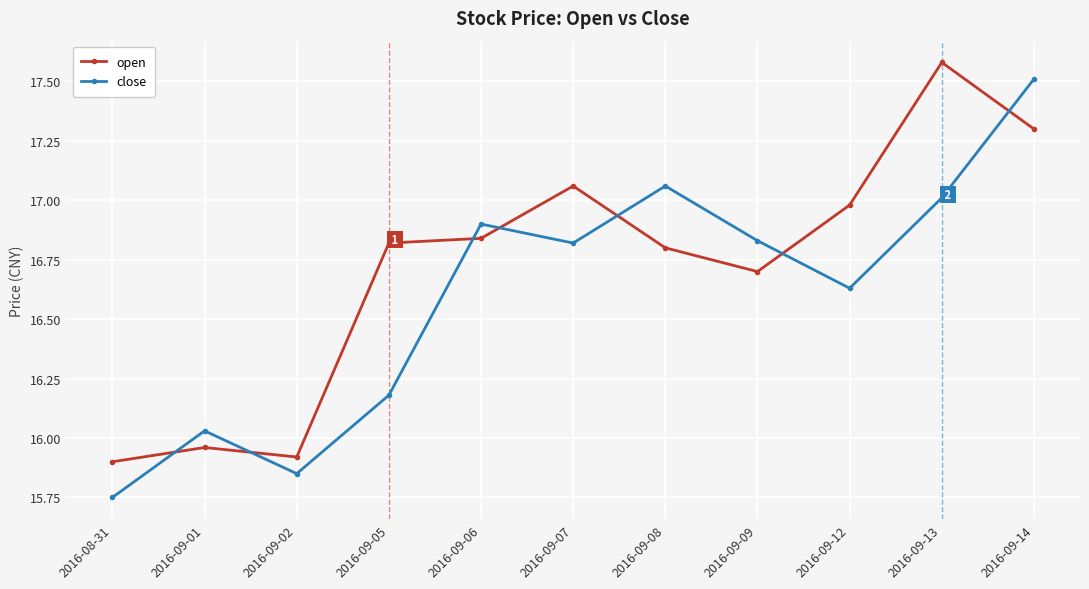

The value of close at 2016-09-01 is 10.8. True or false?

False